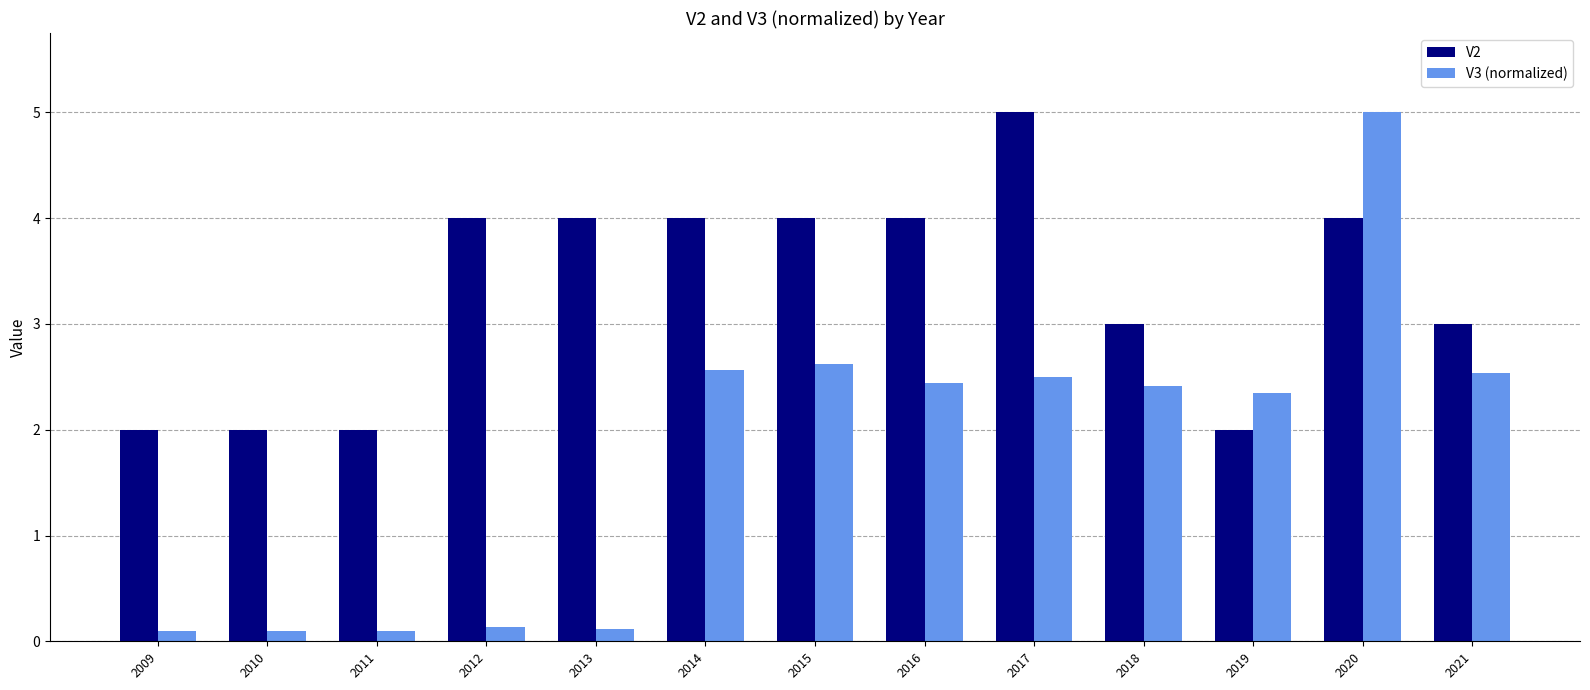

What is the highest value of the V2 series?

5.0